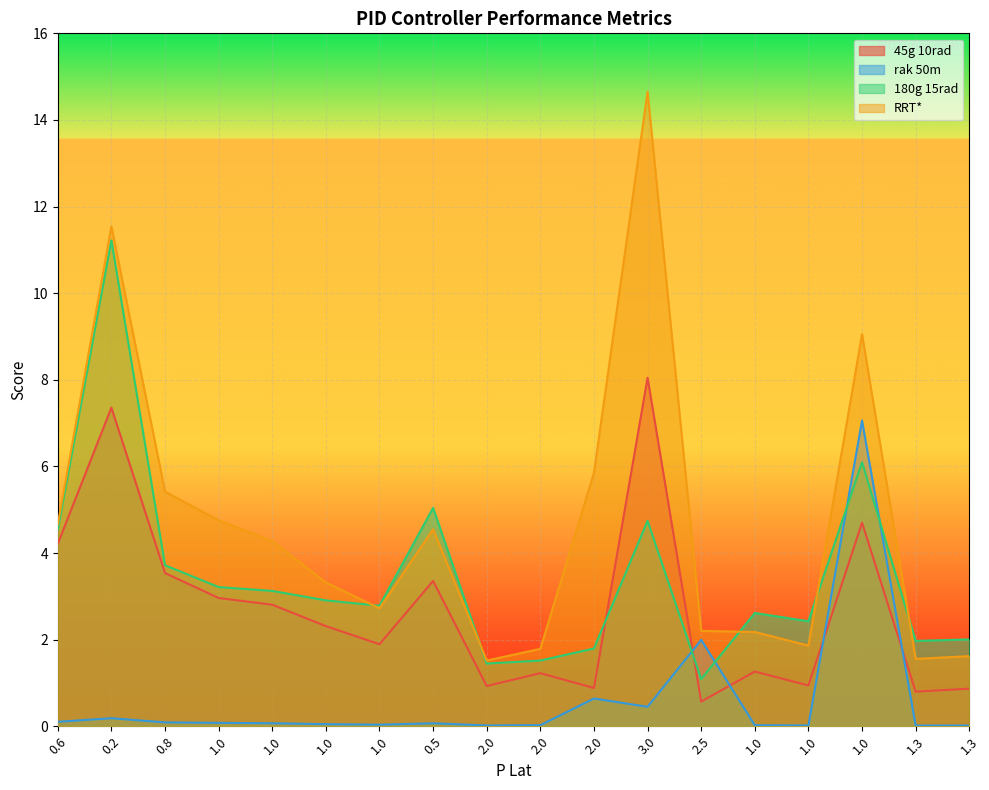

What is the label of the 2nd point from the left?

0.2